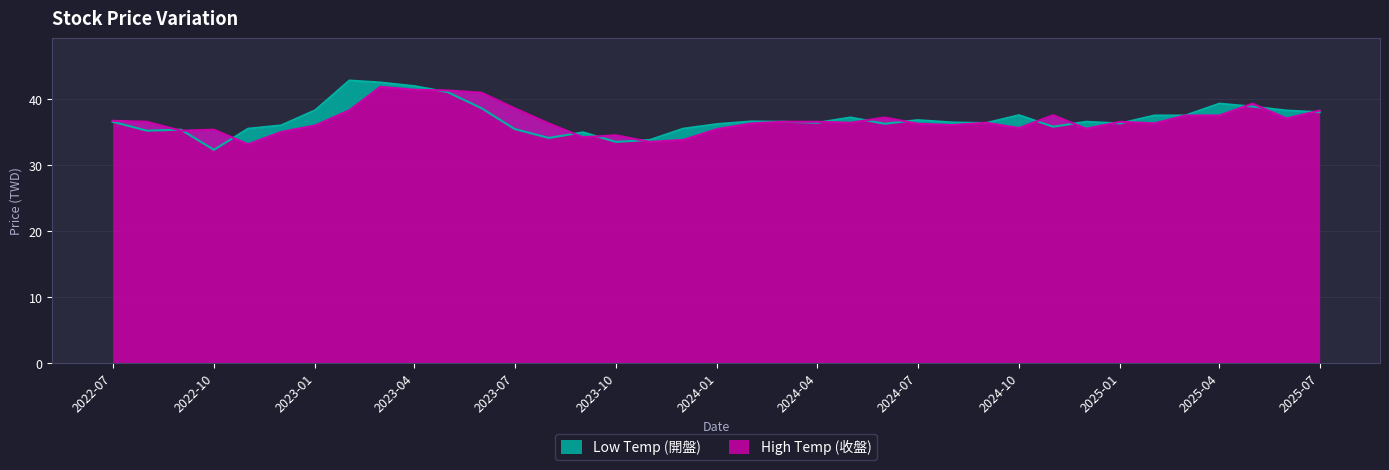

What is the difference between the Low Temp (開盤) values at 2025-01 and 2023-12?

2.8